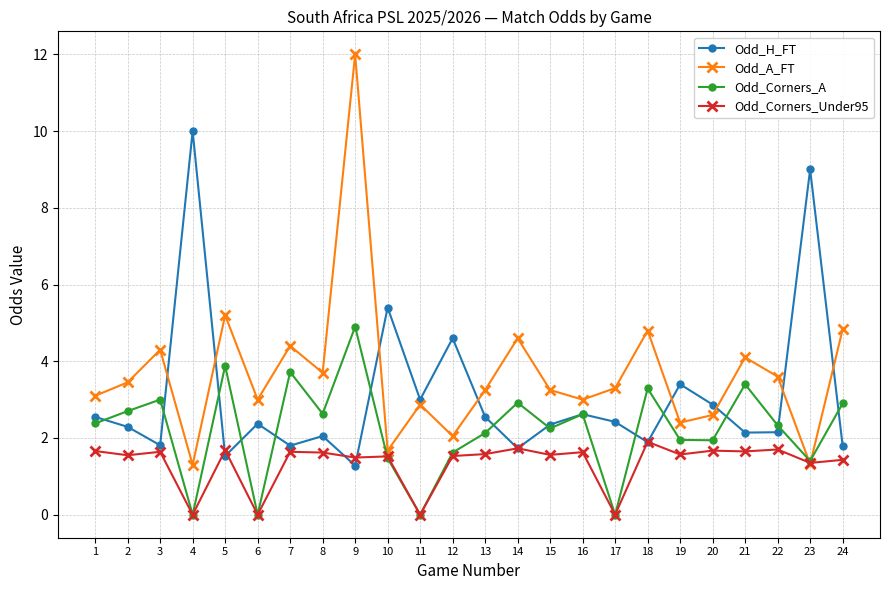

At which category is the sum across all series the highest?

9